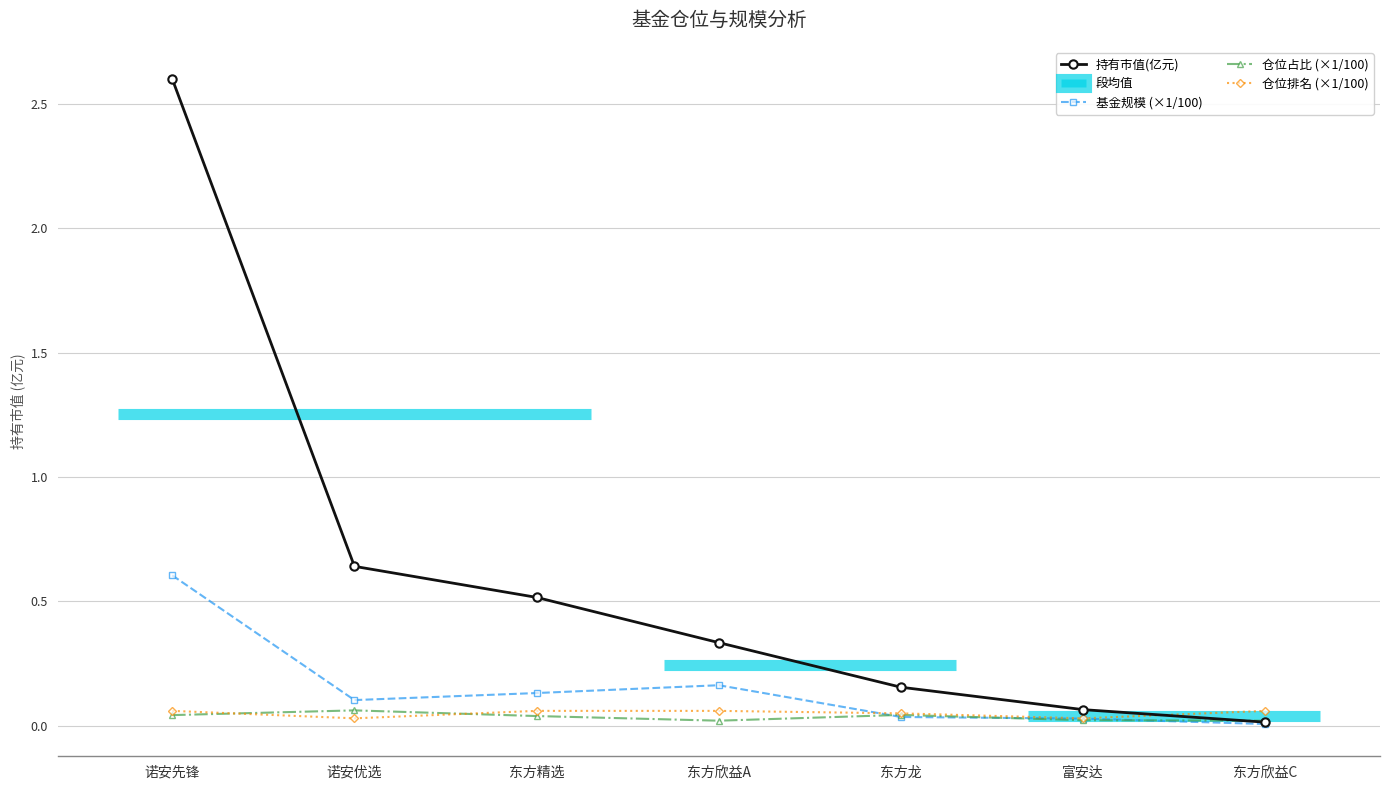

Where is the first local minimum for 仓位排名 (×1/100)?

诺安优选